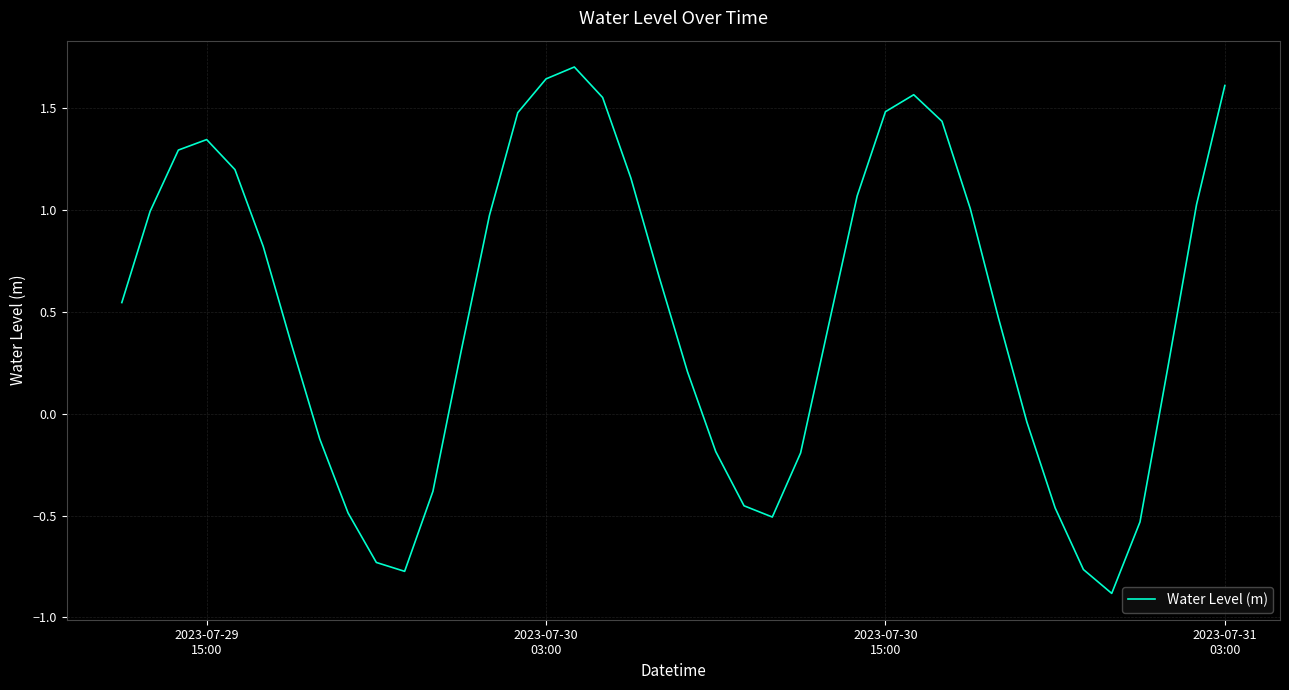

What is the minimum value shown in the chart?

-0.9